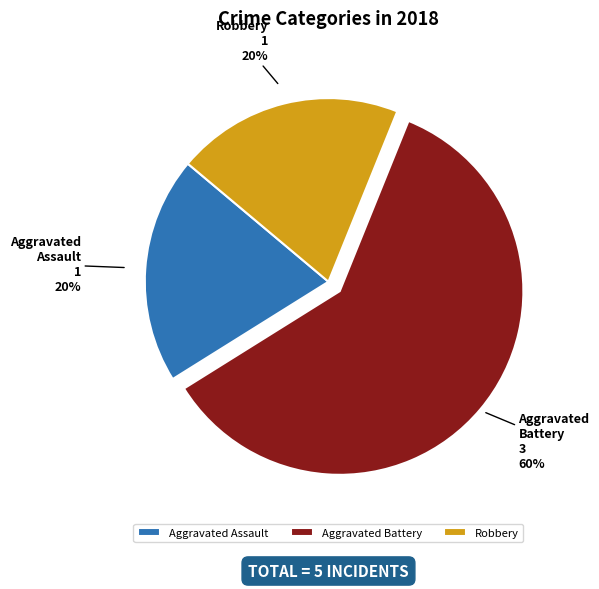

How many slices are in this pie chart?

3